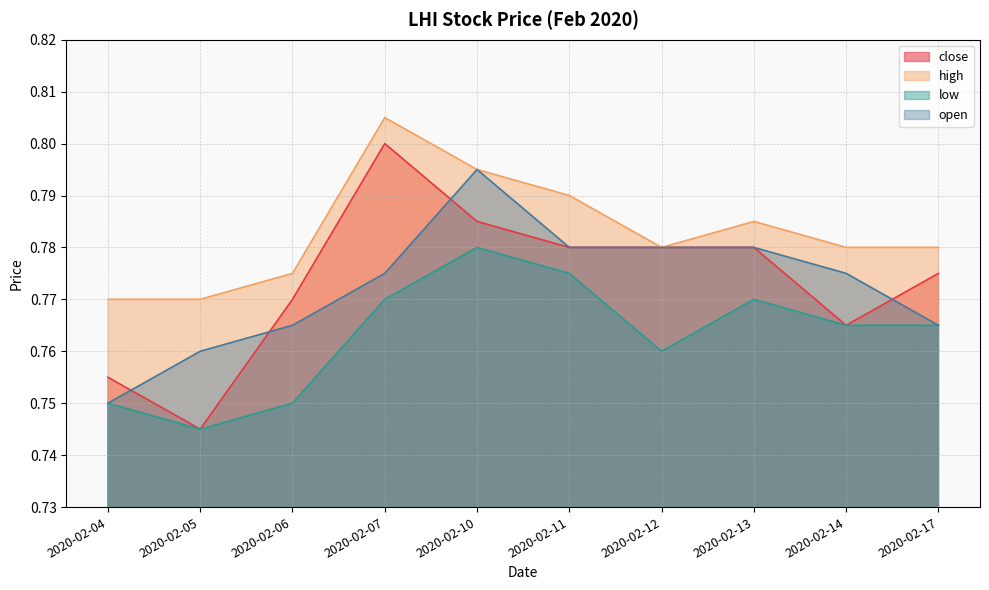

Where is the first local maximum for high?

2020-02-07